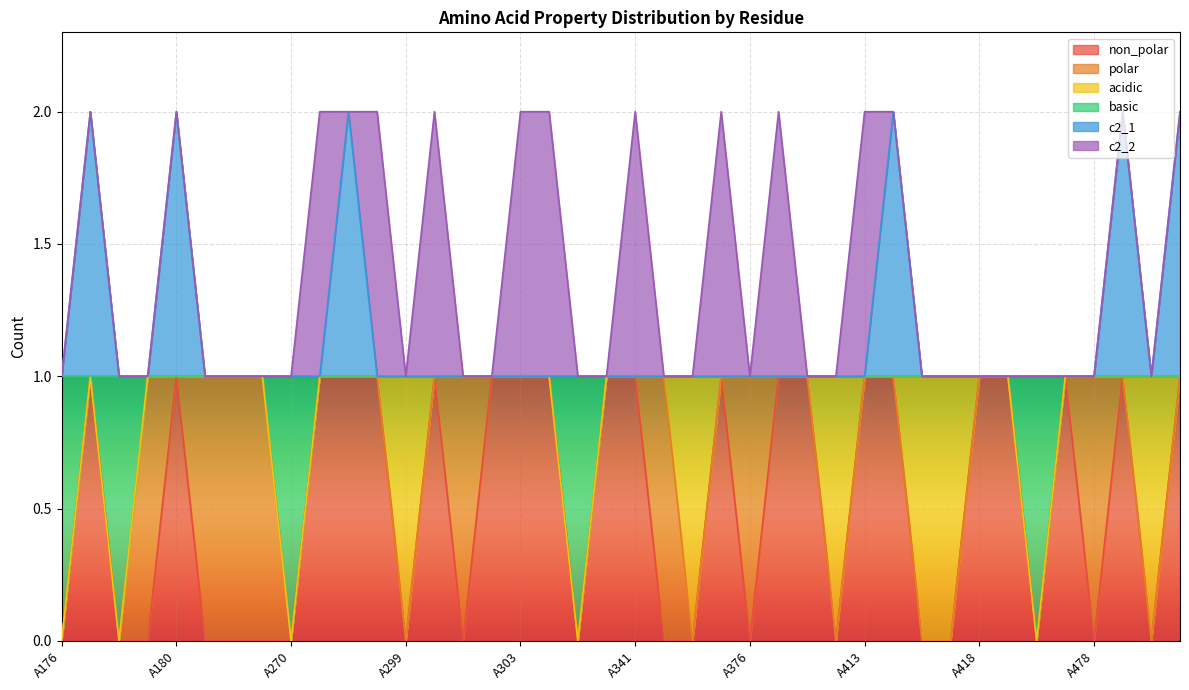

Where is c2_1 nearest to the value 1?

A176